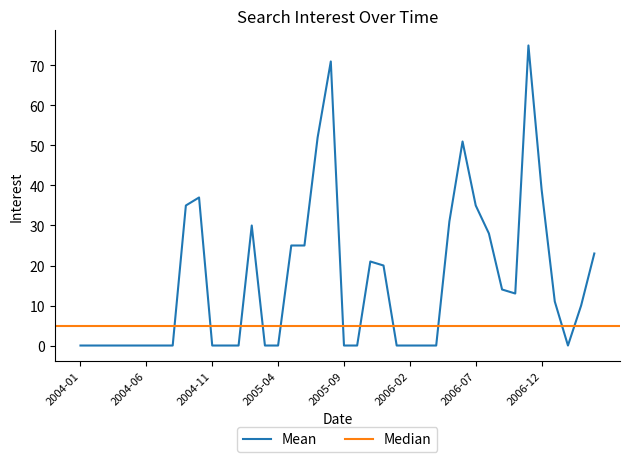

Which has a higher value, 2004-12 or 2005-09?

2004-12